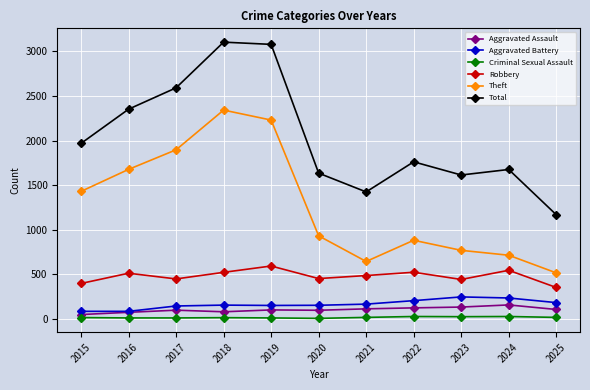

True or false: Robbery has more than 1 points higher than both neighbors.

True